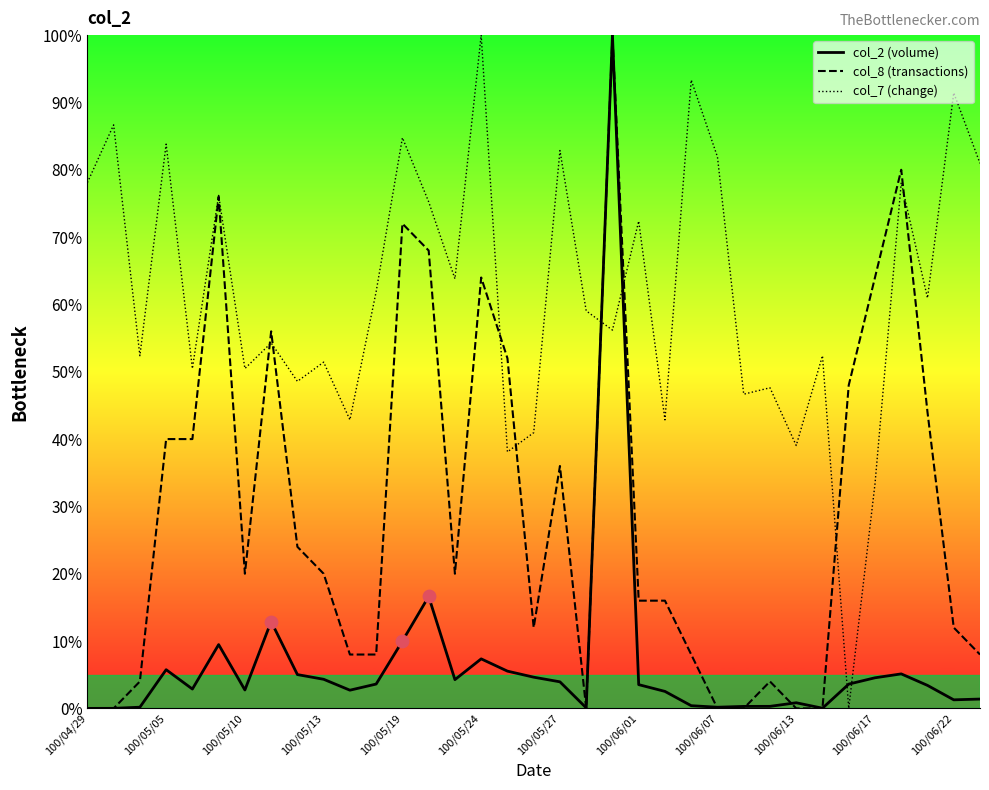

Which series has the largest total across all categories?

col_7 (change)